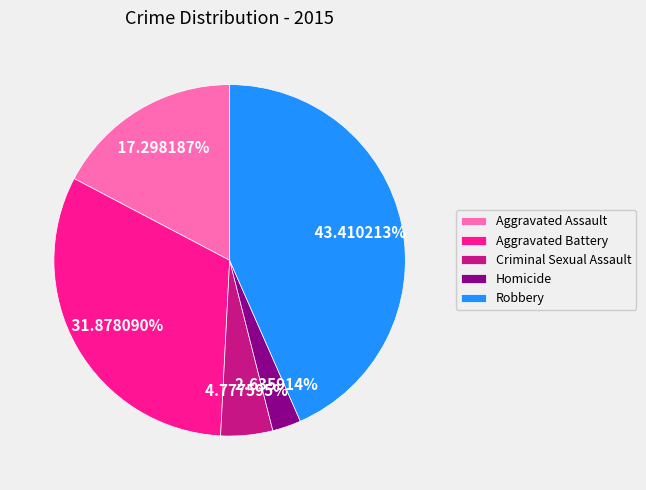

To the nearest percent, what is the difference between the largest and smallest slice percentages?

41%